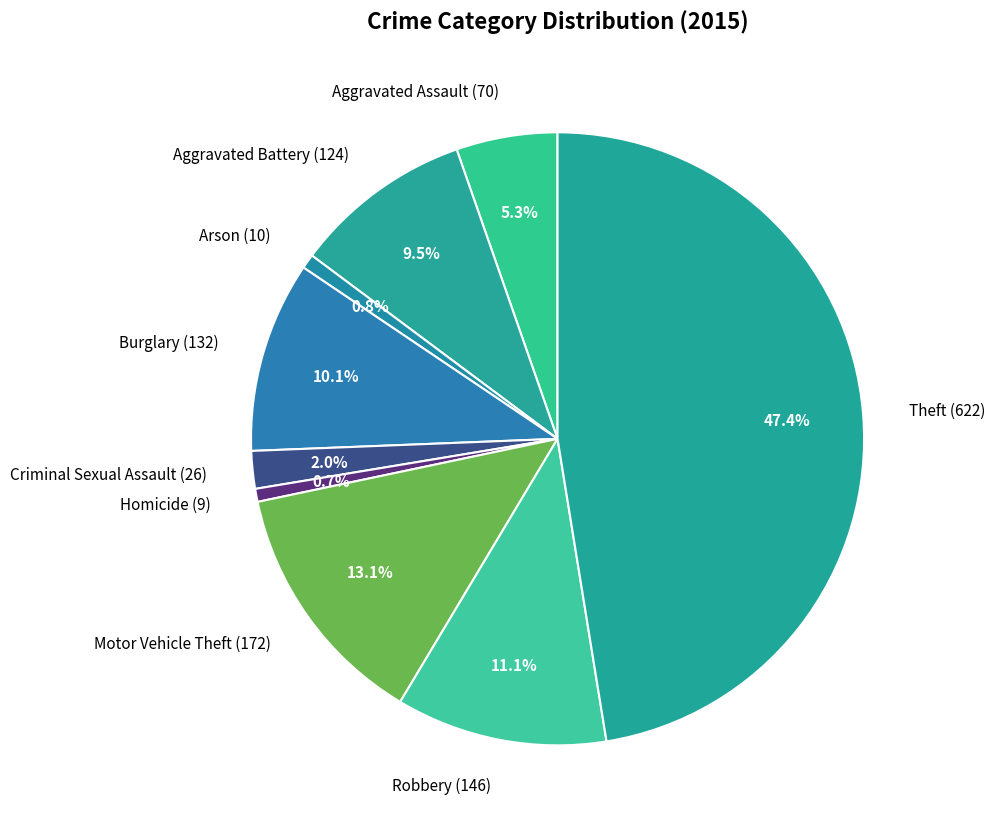

To the nearest percent, what is the difference between the largest and smallest slice percentages?

47%